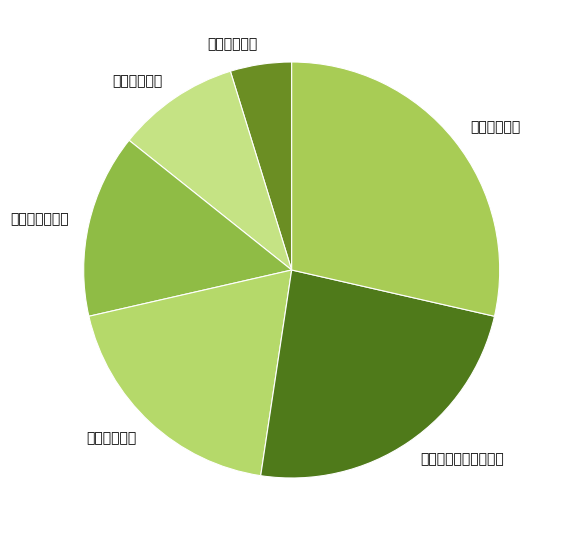

What is the total percentage of 错误字符注册 and 输入正确号码密码登录?

33.3%